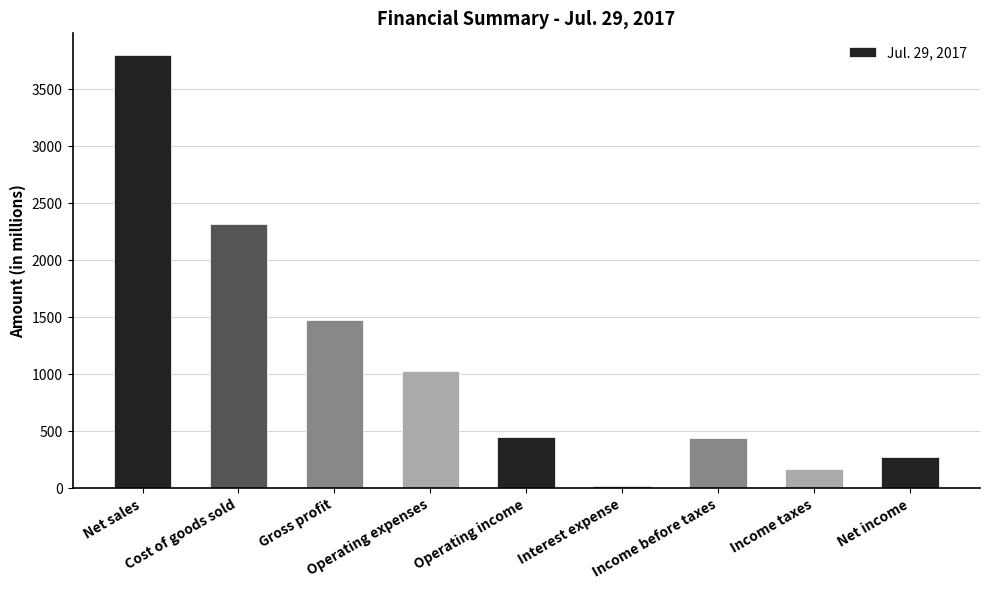

What is the difference between the maximum and minimum values?

3783